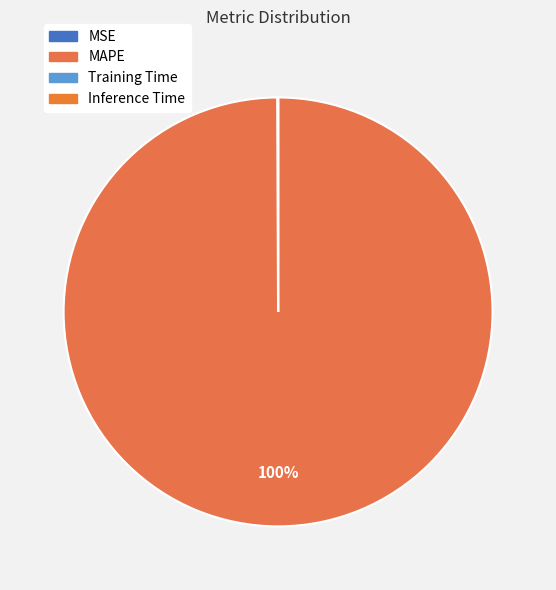

Combined, do Inference Time and MSE account for over 50%?

No